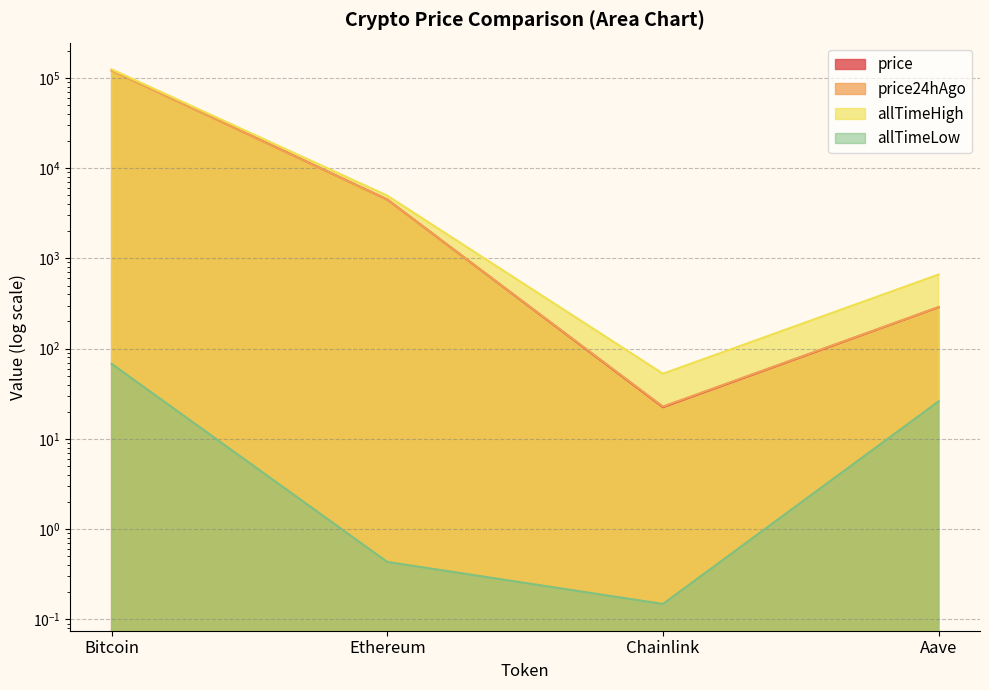

Reading left to right, extract all data points from this chart.

price: 122179.0	4480.1	22.4	287.3
price24hAgo: 120207.0	4477.3	22.8	289.3
allTimeHigh: 124128.0	4946.1	52.7	661.7
allTimeLow: 67.8	0.4	0.1	26.0